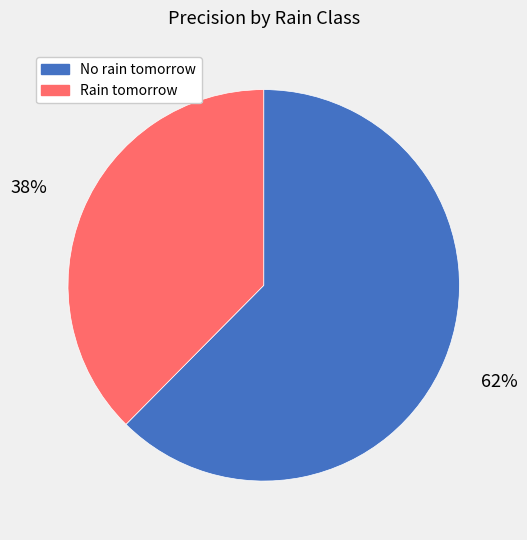

To the nearest percent, what is the combined percentage of No rain tomorrow and Rain tomorrow?

100%